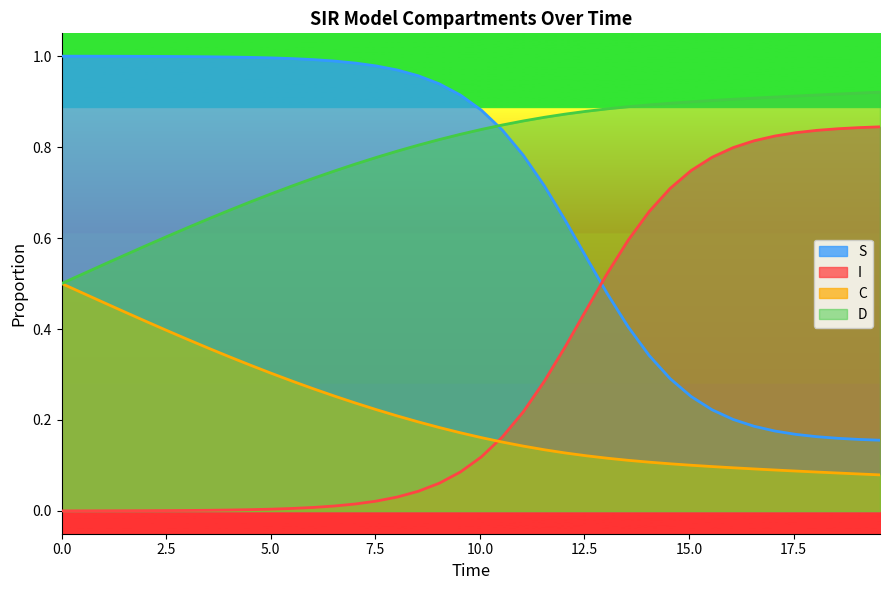

At how many categories does at least one series exceed 0?

40